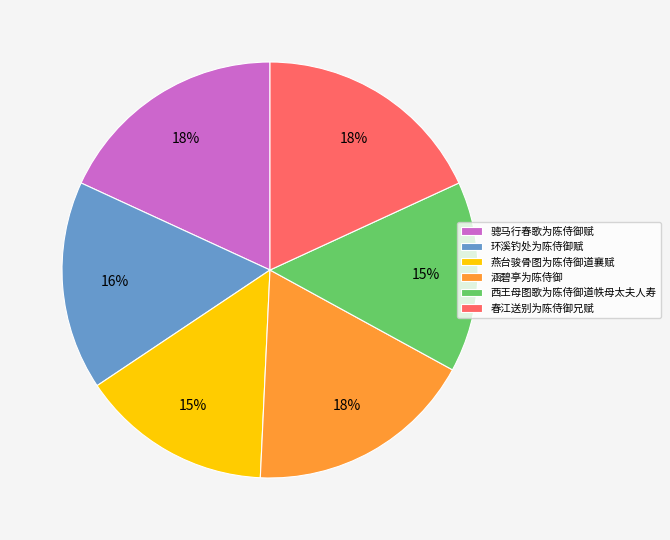

To the nearest percent, what is the average slice percentage?

17%